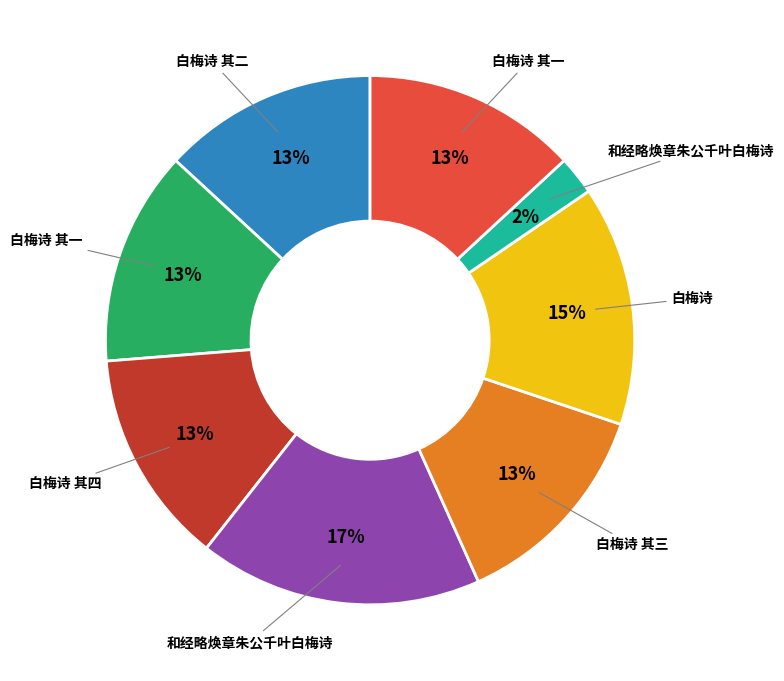

To the nearest percent, what is the average slice percentage?

12%